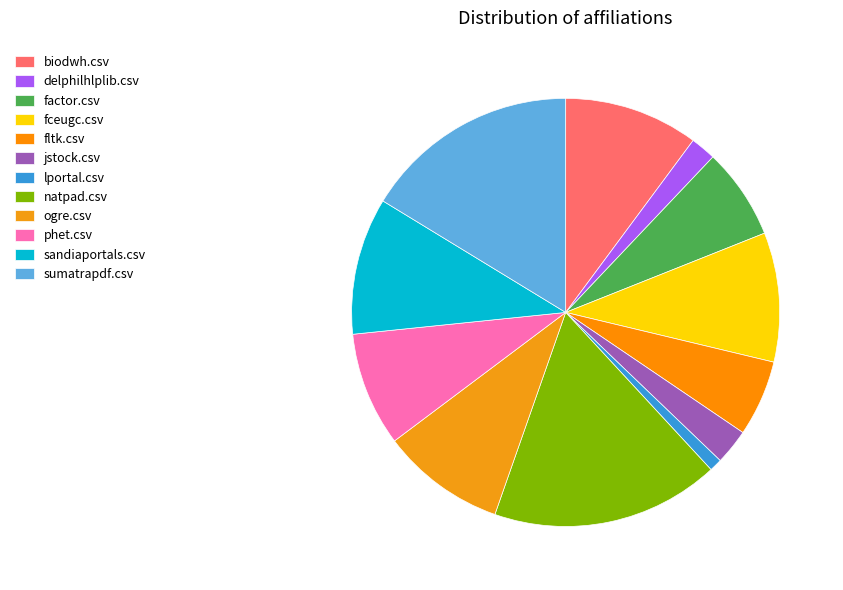

To the nearest percent, what portion does fceugc.csv represent?

10%